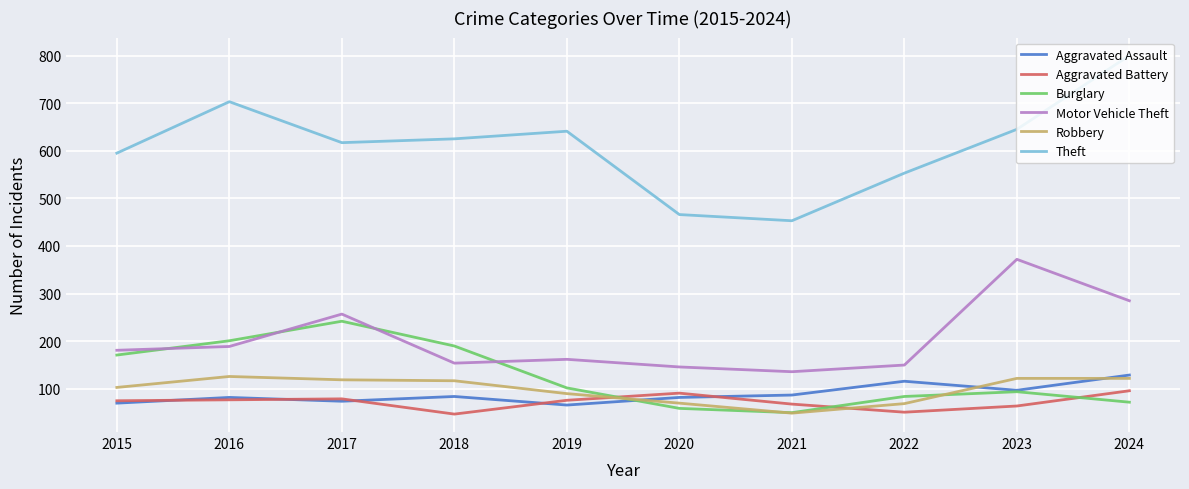

At which category does Theft reach its first local valley?

2017